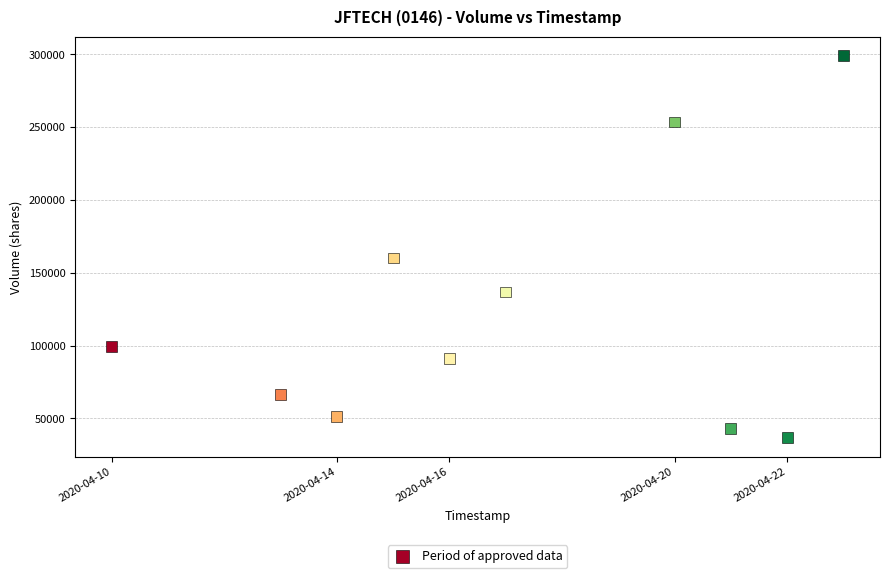

What is the range of Y values (max minus min)?

262200